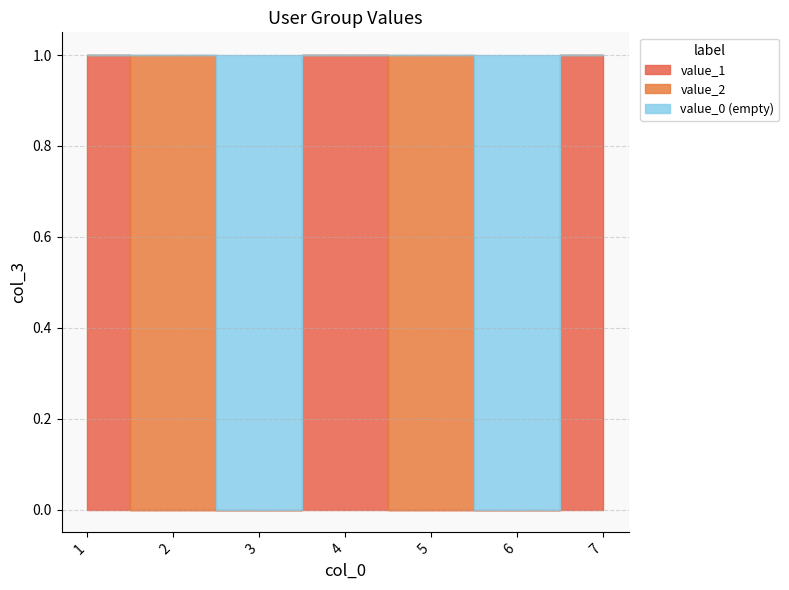

At which category does the data reach its first local valley?

3